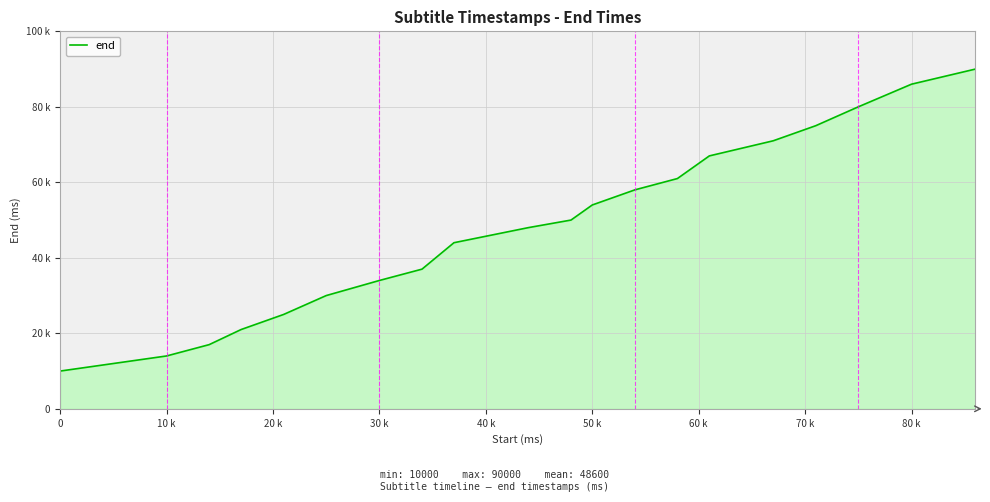

What is the difference between the maximum and minimum values?

80000